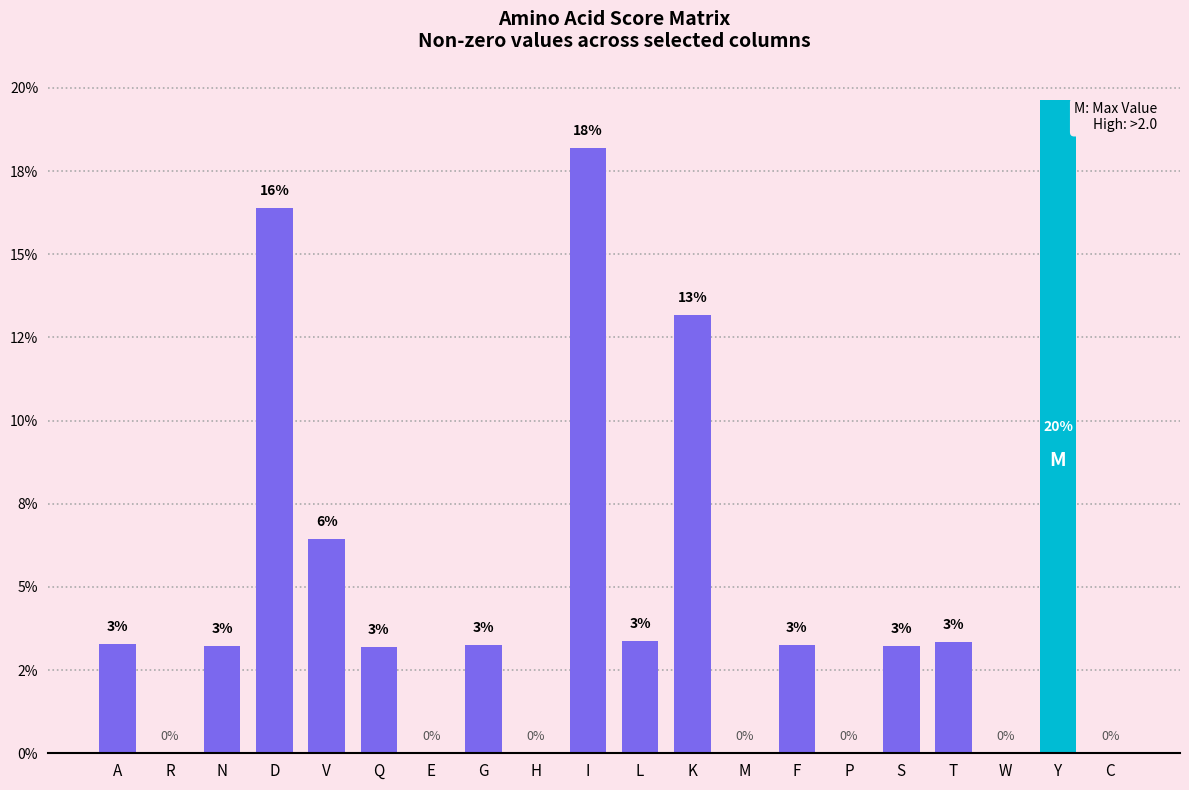

Between A and W, which is larger?

A